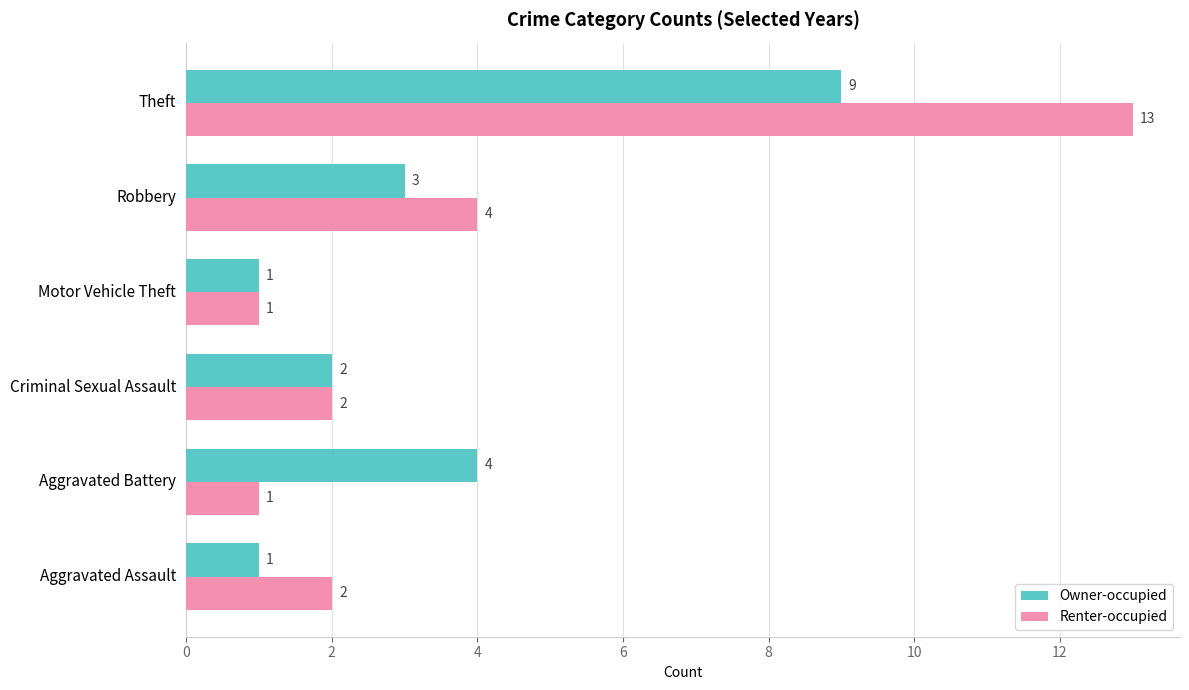

Is it true that Owner-occupied equals 1 at Robbery?

False